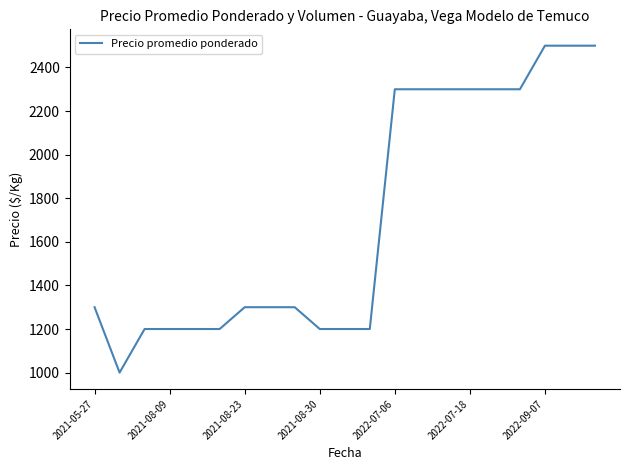

What is the minimum value shown in the chart?

1000